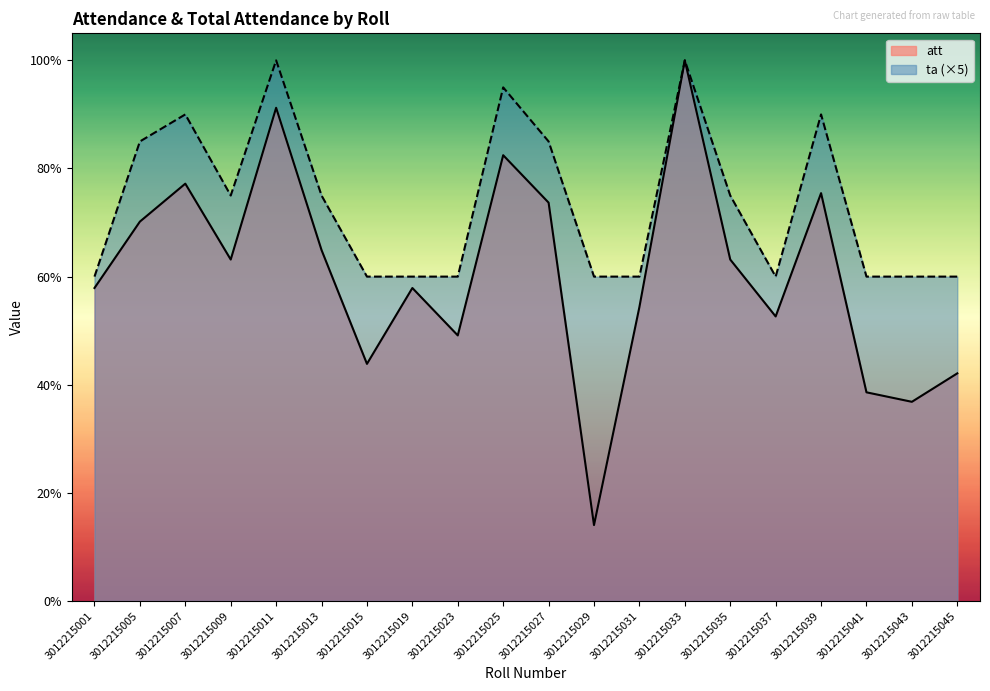

What is the difference between the att values at 3012215027 and 3012215039?

1.8